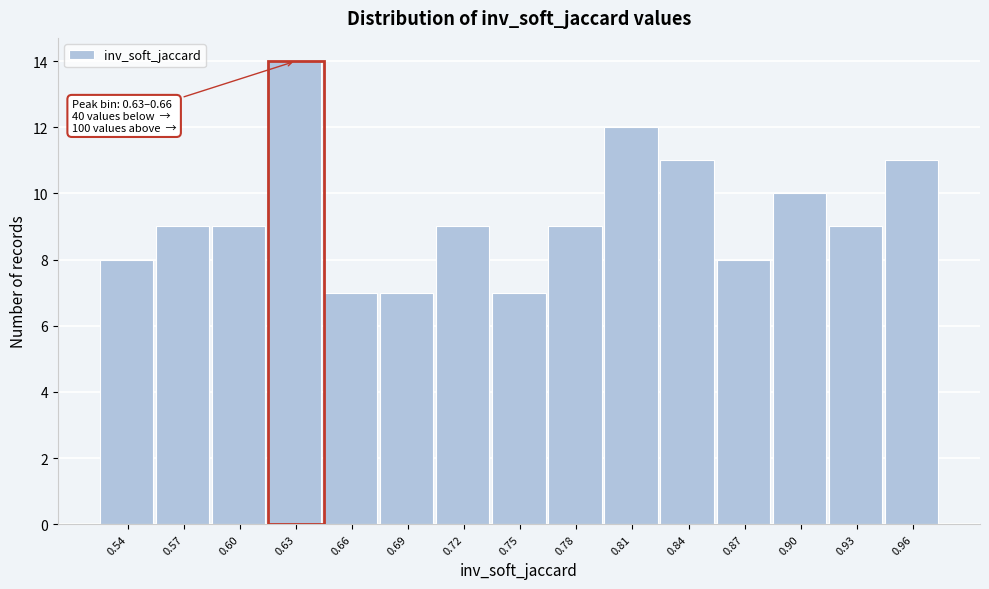

Reading right to left, transcribe all the data shown in this chart.

11	9	10	8	11	12	9	7	9	7	7	14	9	9	8